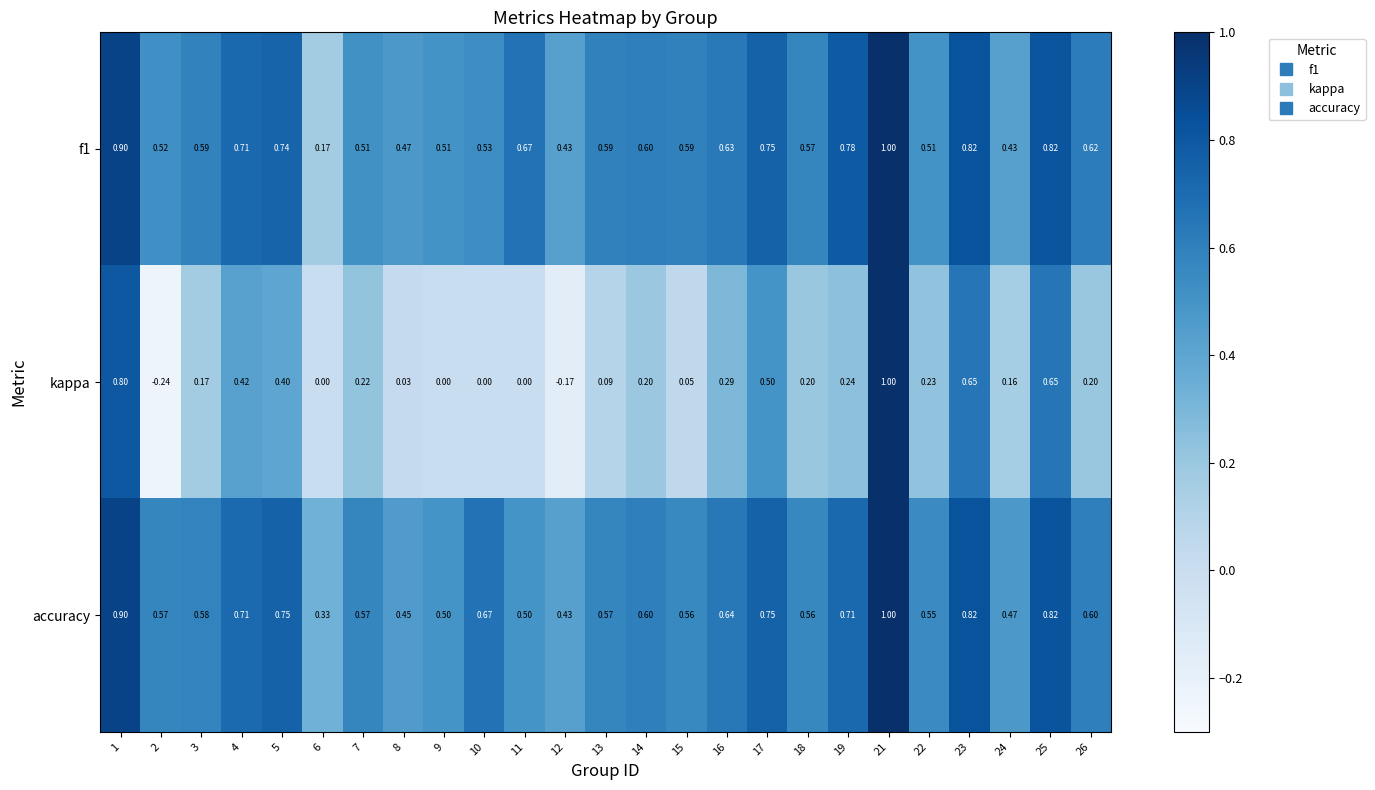

Which series changed the most between 2 and 4?

kappa